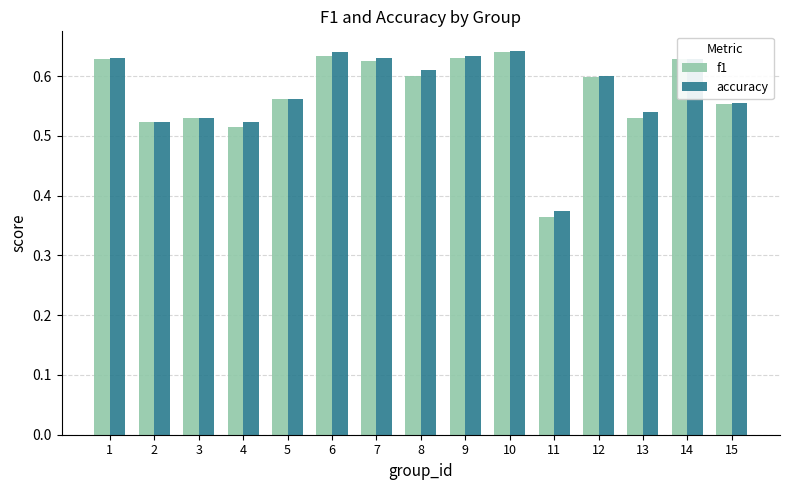

Where is accuracy nearest to the value 0?

11